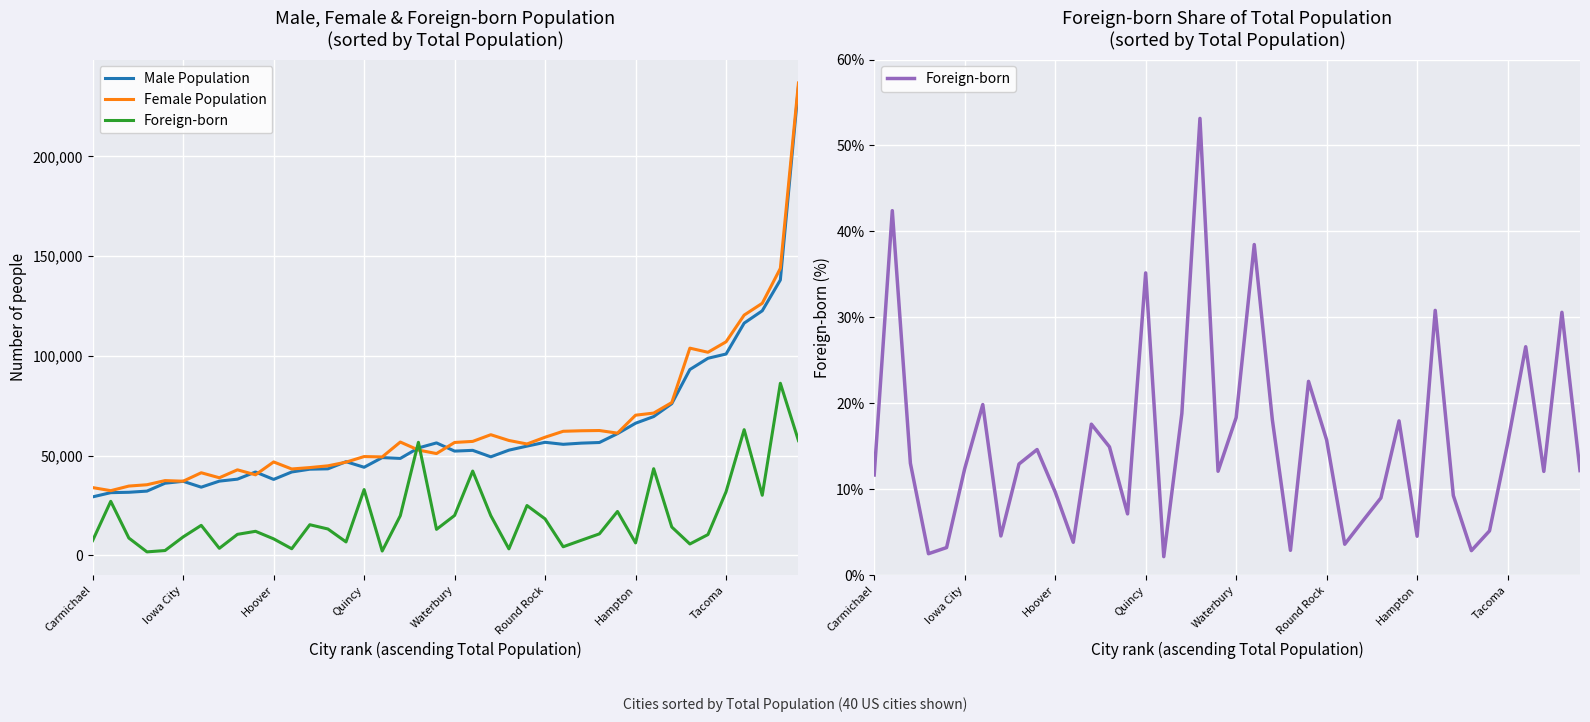

At which category is the sum across all series the highest?

39